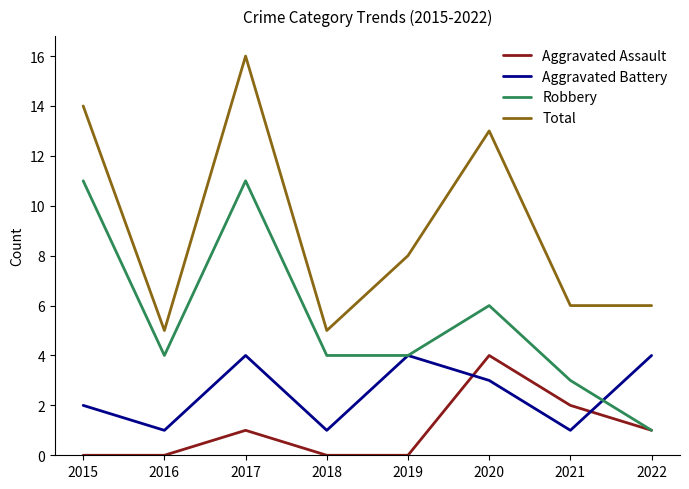

What is the maximum value for Robbery?

11